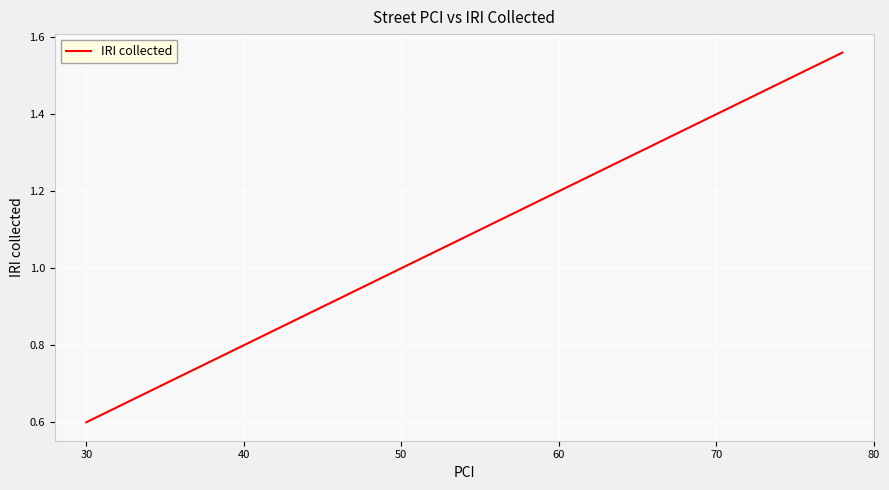

The chart shows a value of 0.2 at 30. True or false?

False